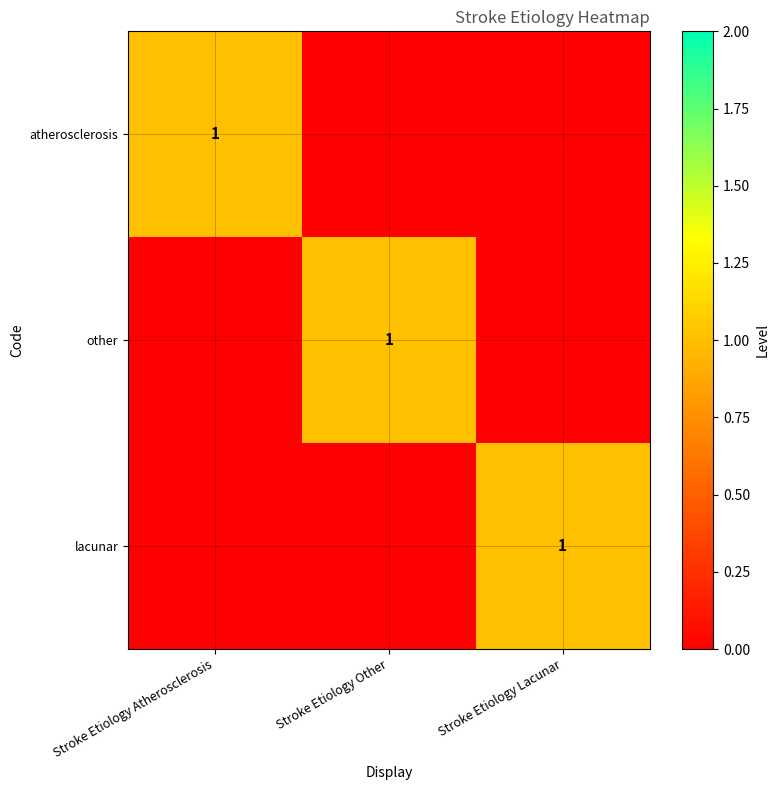

The lacunar series shows 2 at Stroke Etiology Lacunar. True or false?

False